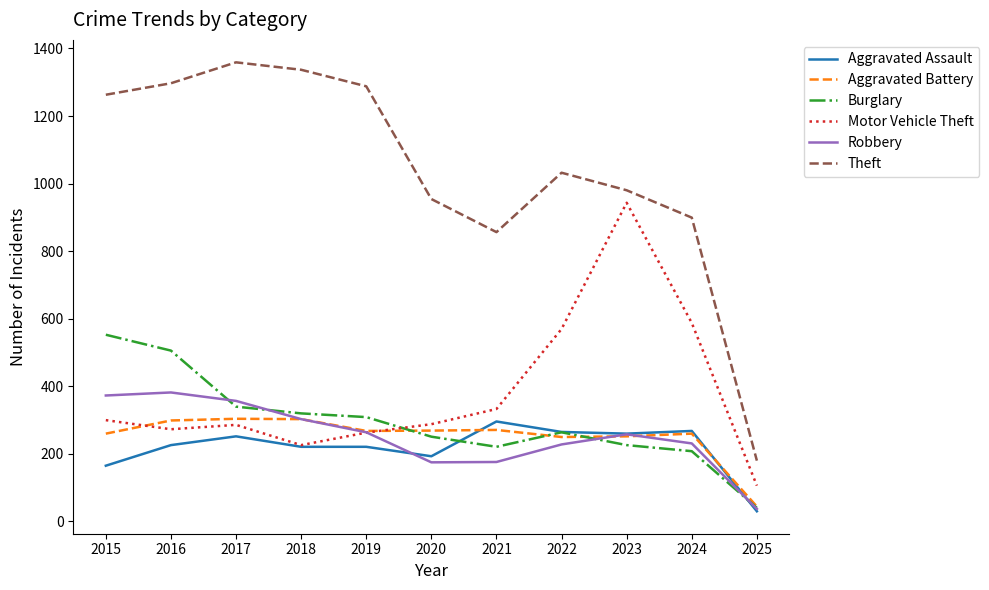

What is the average value of the Aggravated Battery series?

252